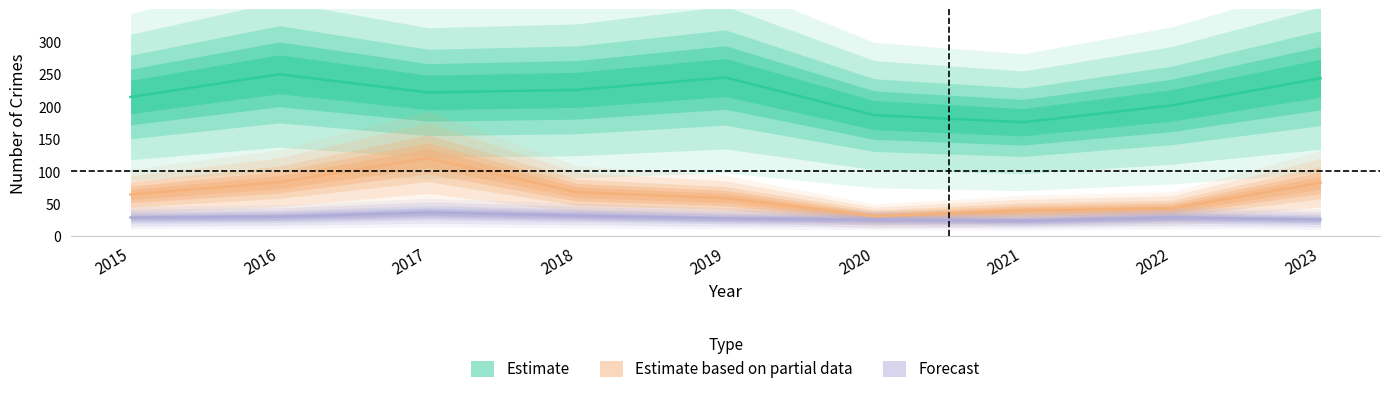

Rank the categories by Estimate based on partial value from highest to lowest.

2017, 2016, 2023, 2018, 2015, 2019, 2022, 2021, 2020